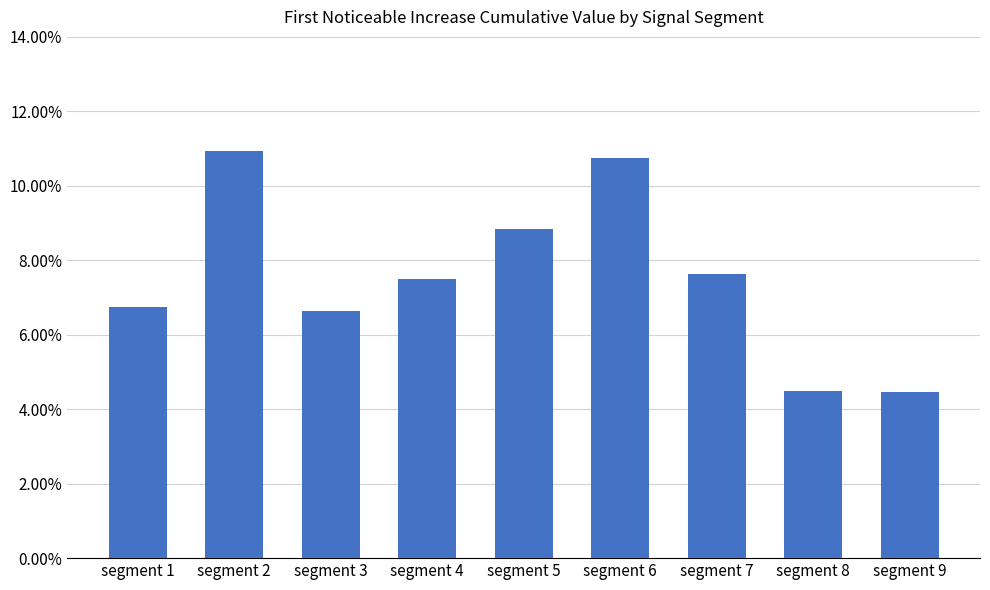

Does the chart contain any negative values?

No